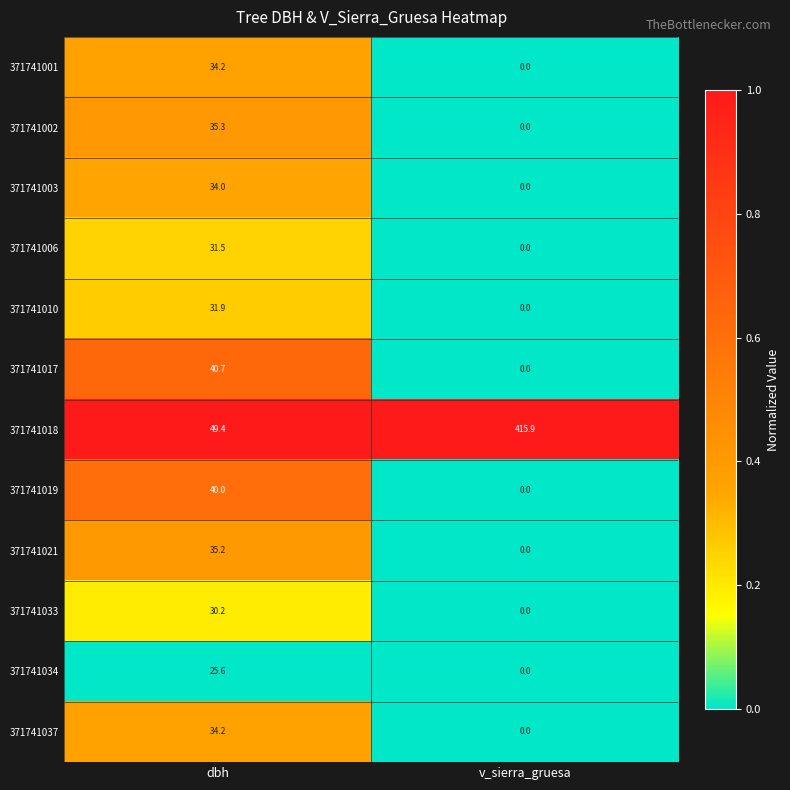

List the labels in order of 371741003 value, smallest first.

v_sierra_gruesa, dbh